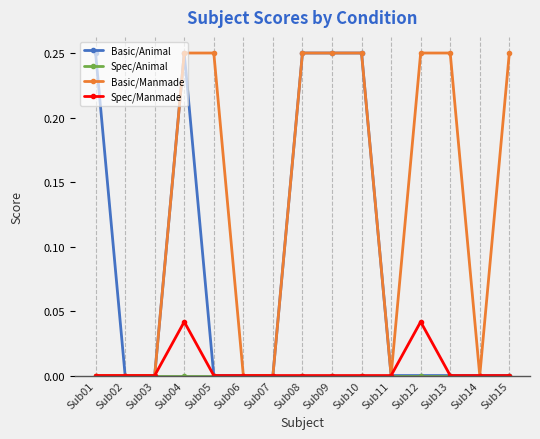

Is it true that Basic/Manmade equals 0.1 at Sub06?

False